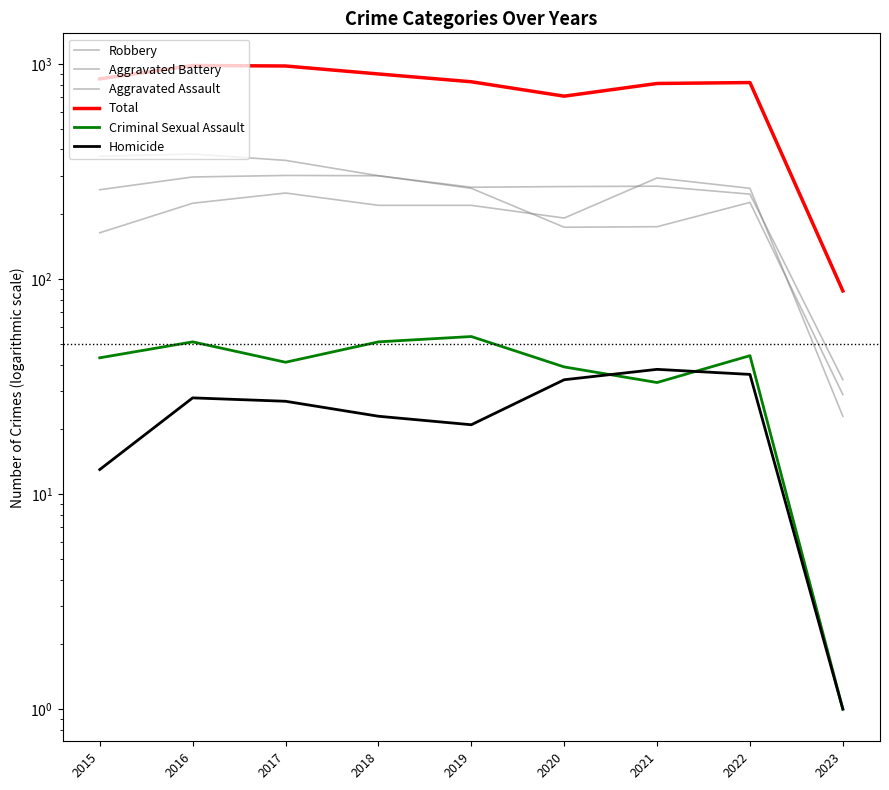

What is the minimum value for Homicide?

1